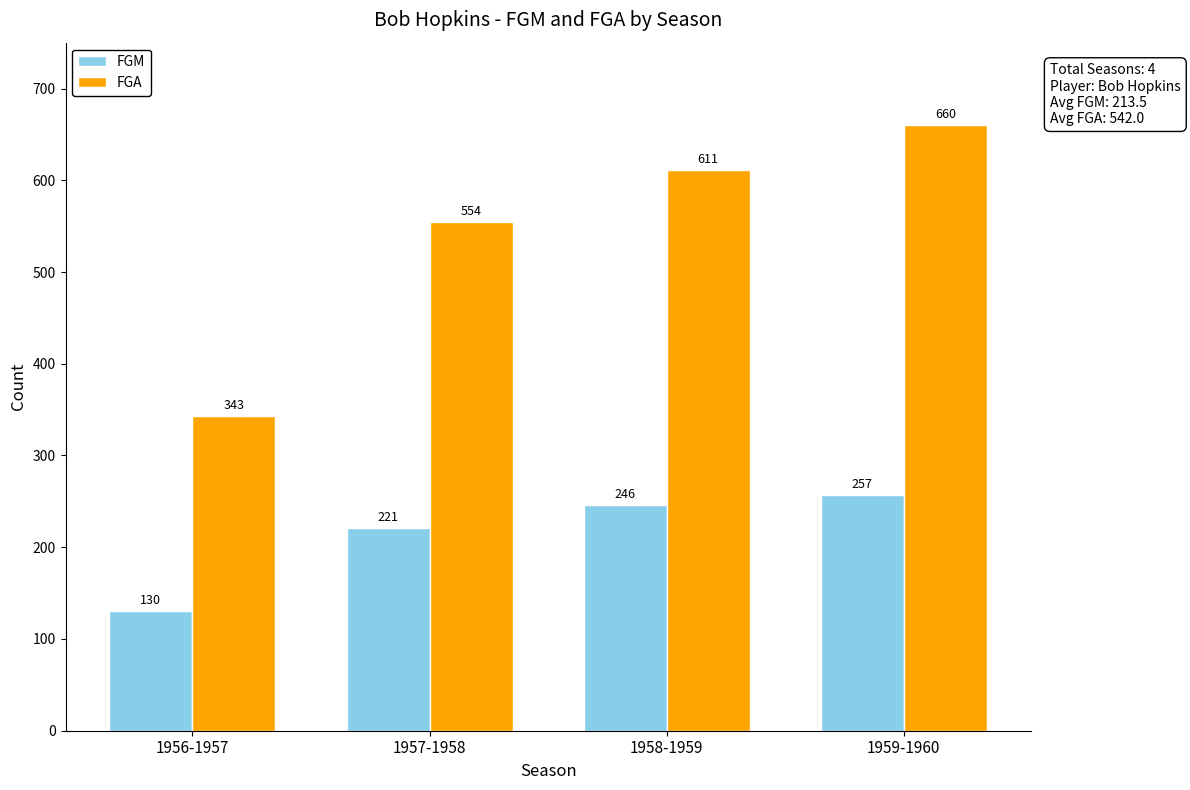

What is the label of the 4th bar from the right?

1956-1957